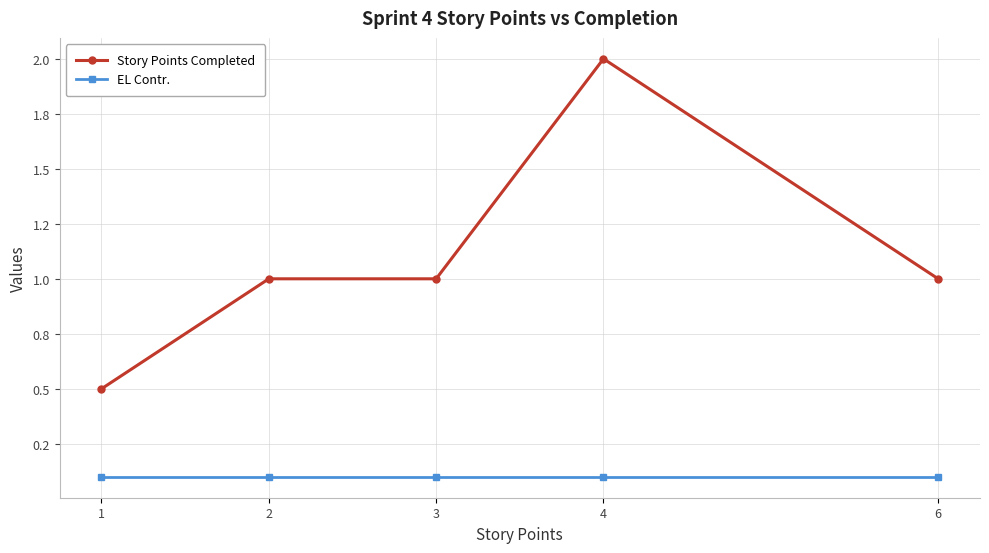

Is the value of Story Points Completed at 4 greater than the value of EL Contr. at 4?

Yes